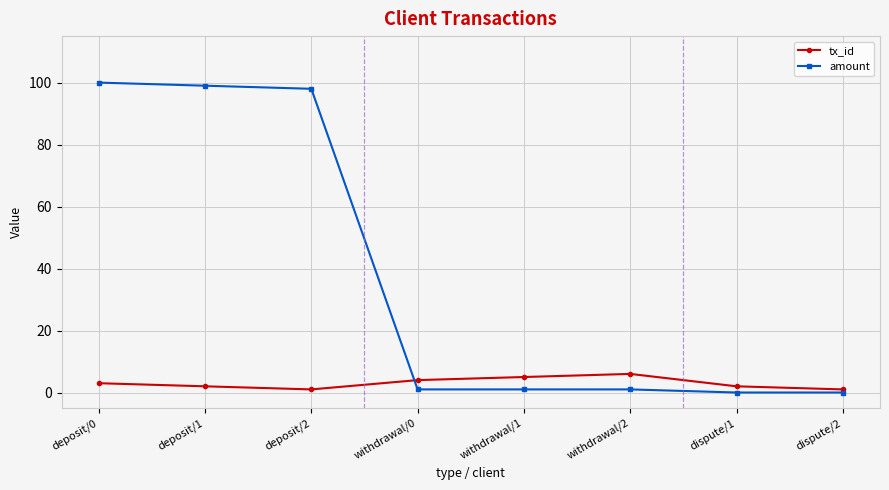

What is the average value of the tx_id series?

3